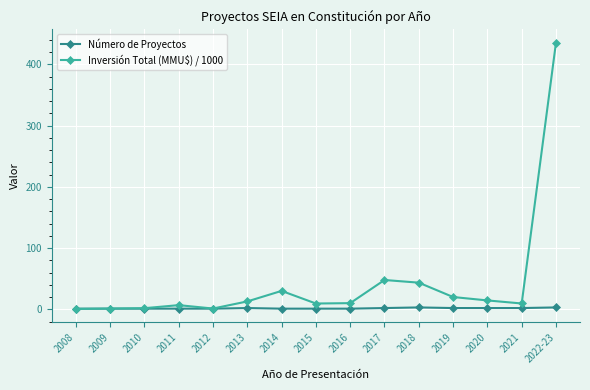

True or false: Inversión Total (MMU$) / 1000 has more than 0 interior local peaks.

True